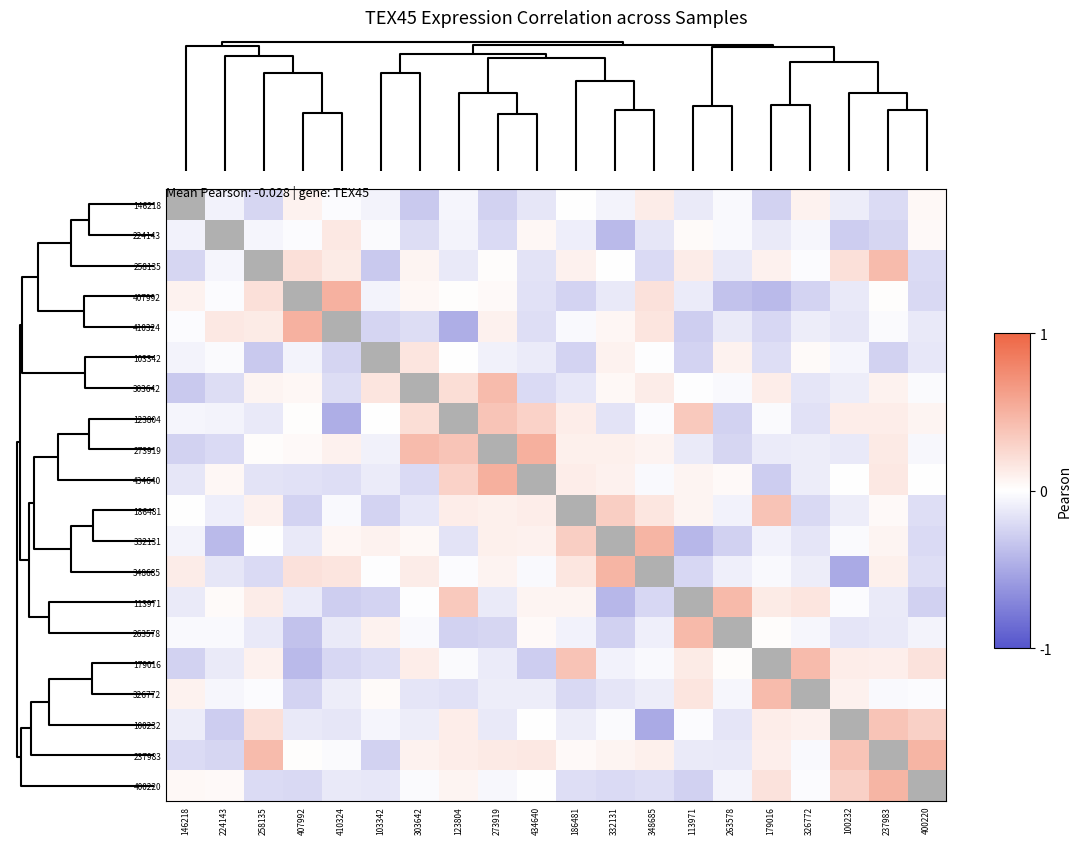

Rank the series by their maximum value, from highest to lowest.

146218, 273919, 434640, 407992, 410324, 237983, 400220, 348685, 332131, 113971, 263578, 303642, 179016, 326772, 258135, 186481, 100232, 123804, 103342, 224143